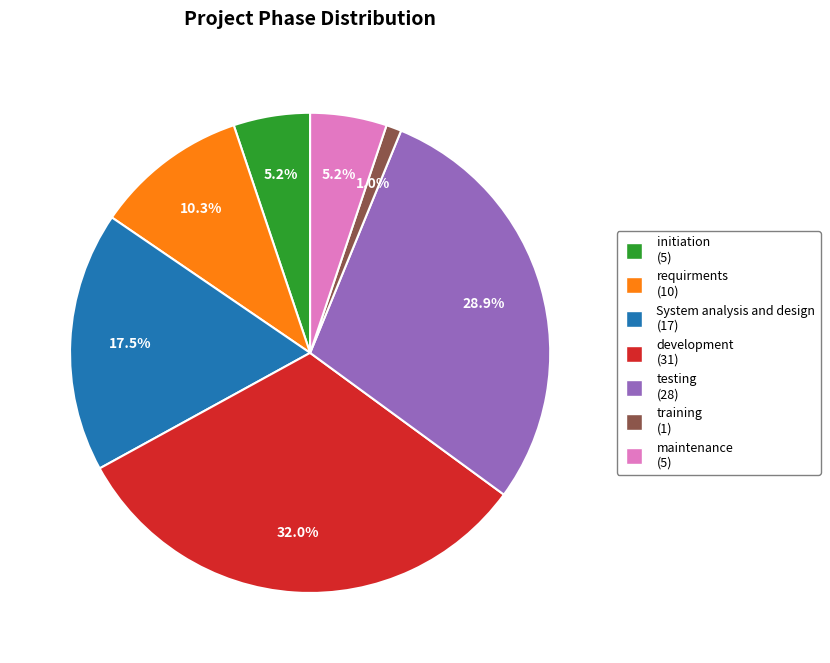

To the nearest percent, what is the average slice percentage?

14%